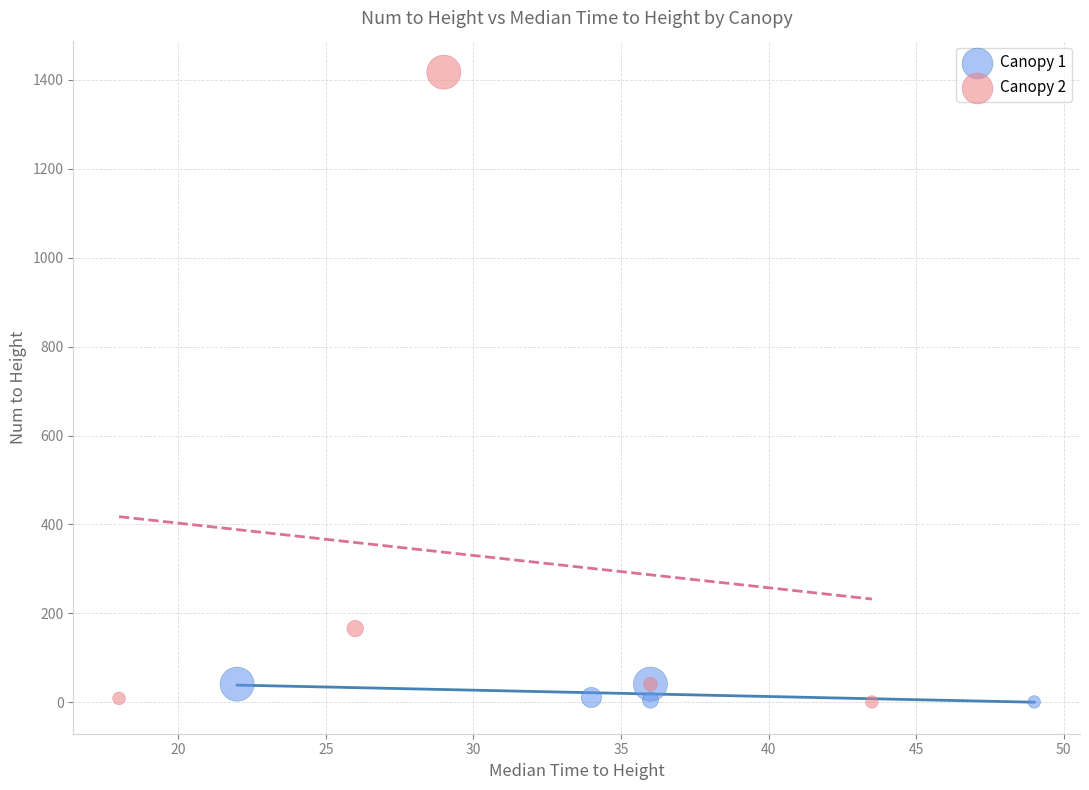

Which series has the largest Y range (max minus min)?

Canopy 2